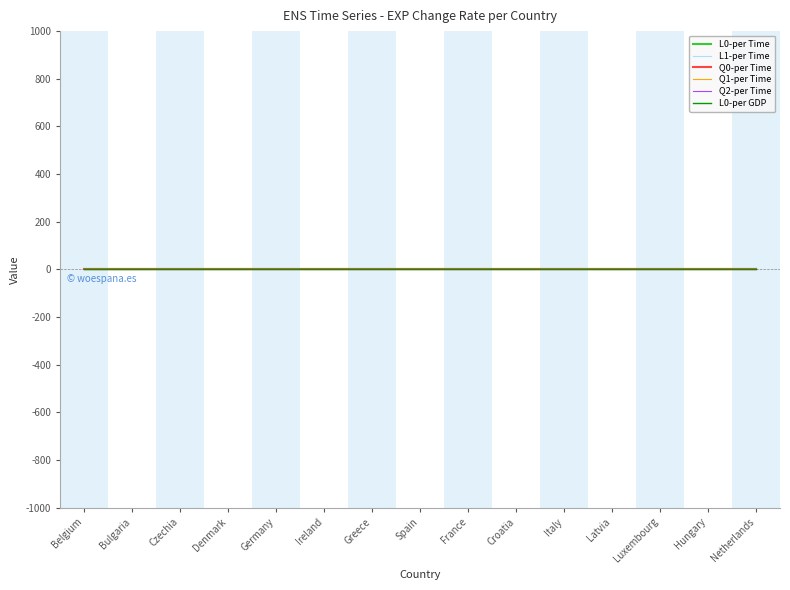

Is the value of Q0-per Time at France greater than the value of Q2-per Time at Italy?

No